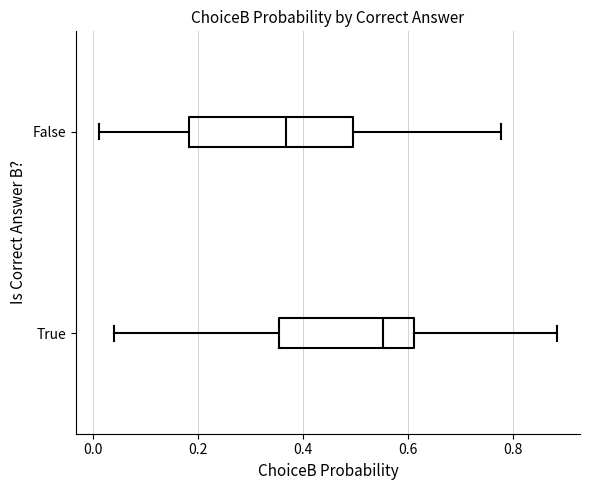

Reading bottom to top, transcribe this box plot: for each box, give where its median line is, the range the box spans, and where its two whiskers end, as read against the x-axis. The values are not printed on the chart, so give them approximately, as read against the axis.

True: median 0.56, box 0.36 to 0.62, whiskers 0.04 to 0.88
False: median 0.36, box 0.18 to 0.50, whiskers 0.02 to 0.78